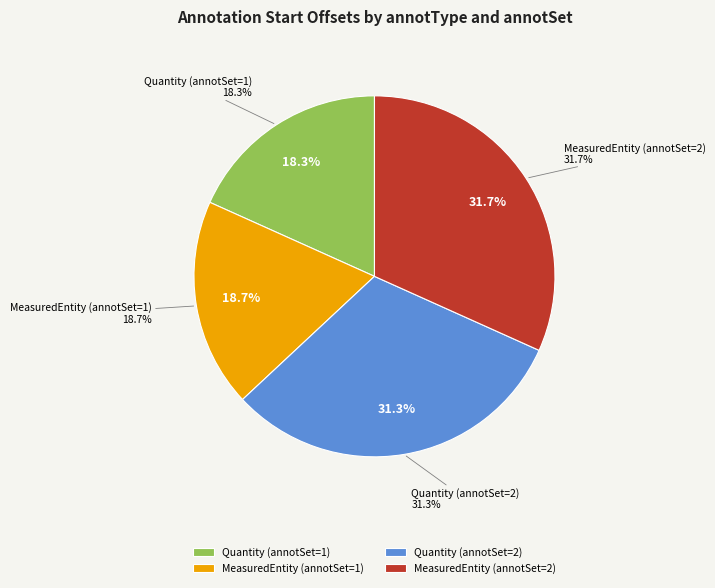

To the nearest percent, what is the average slice percentage?

25%